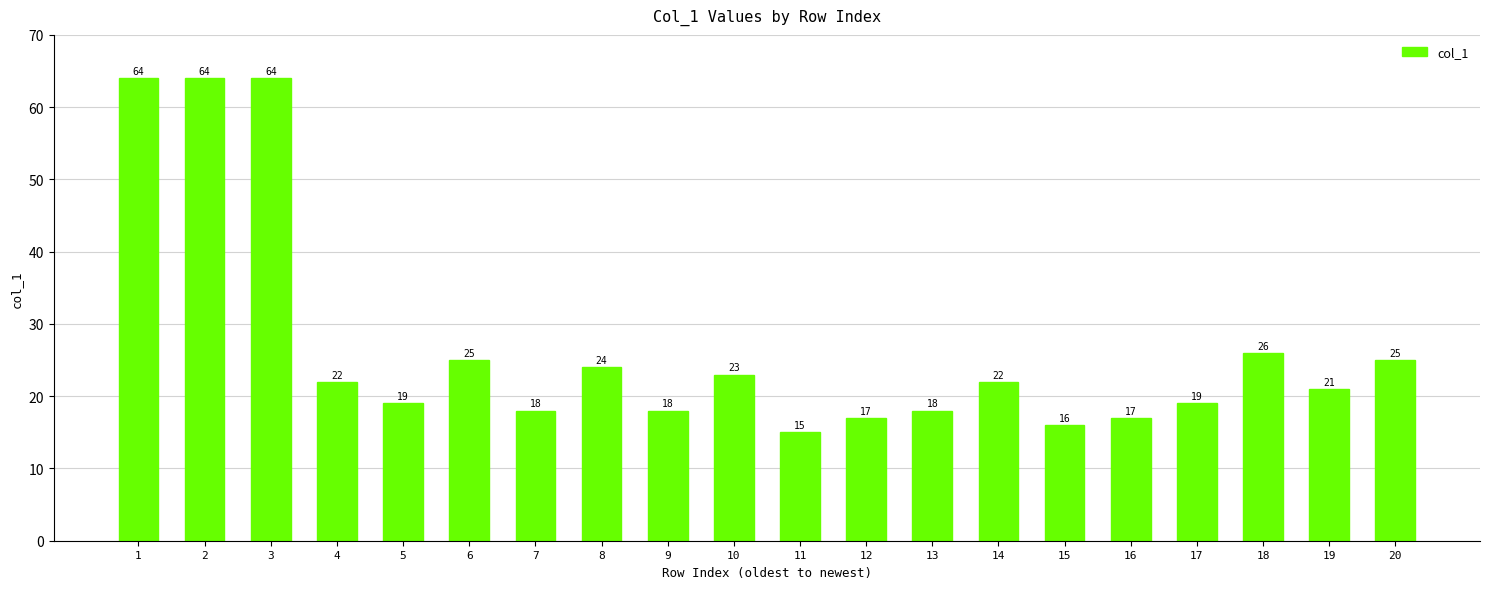

How many bars are there in total?

20